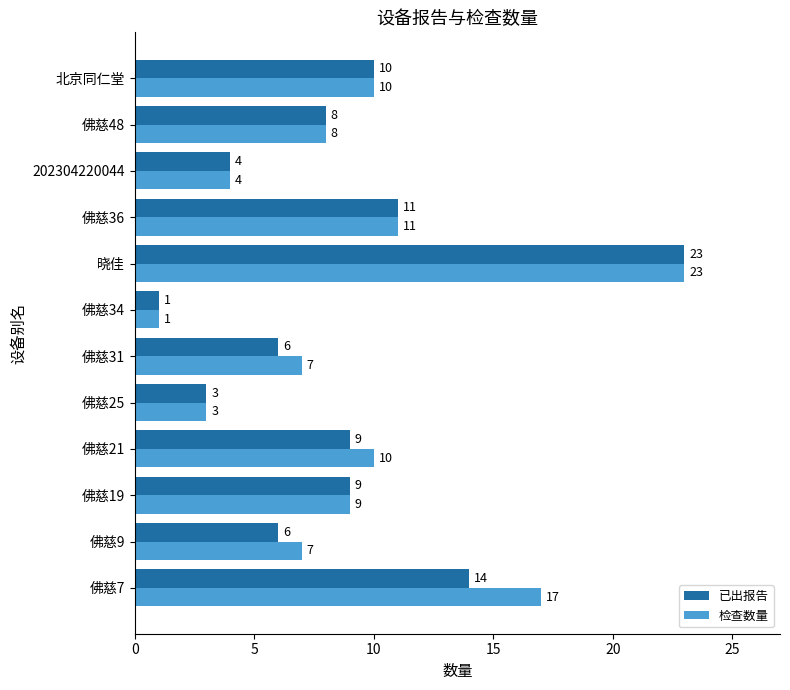

Where is 检查数量 nearest to the value 12?

佛慈36